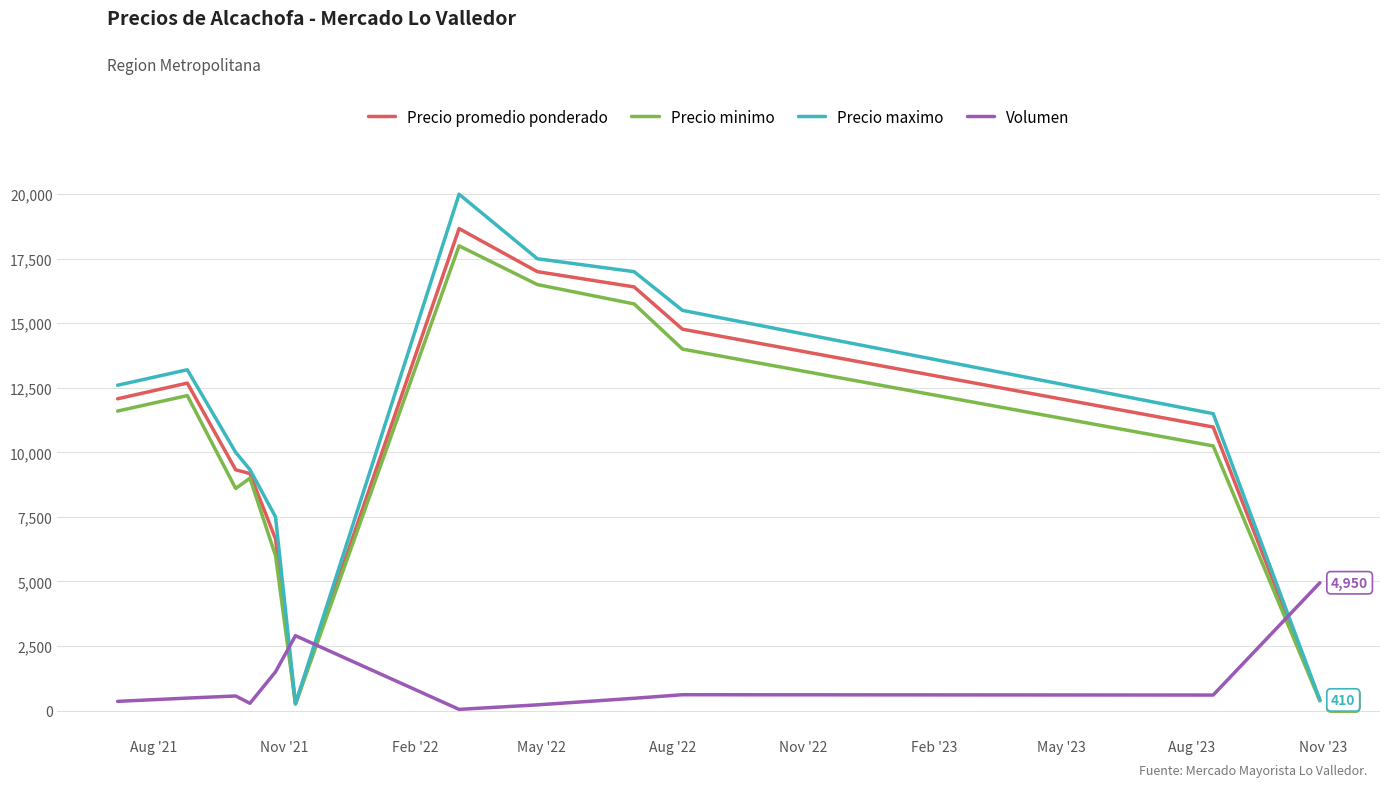

What is the highest value of the Precio maximo series?

20000.0